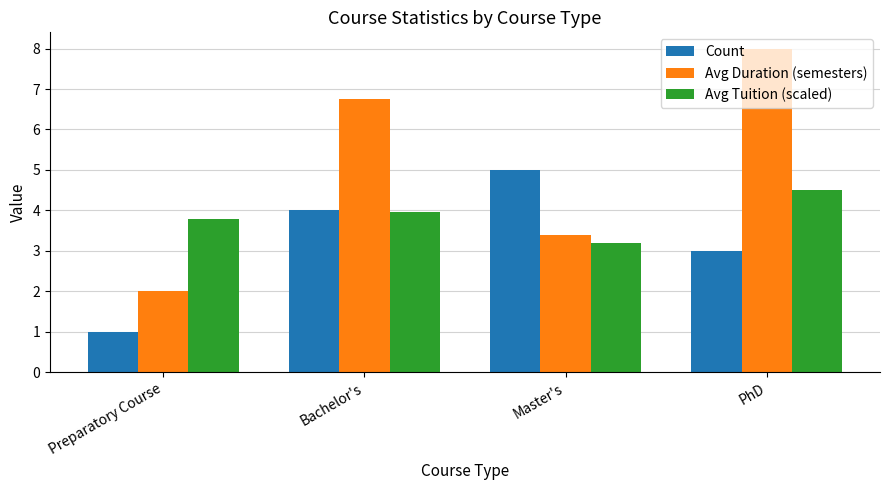

The value of Count at Preparatory Course is 1.0. True or false?

True